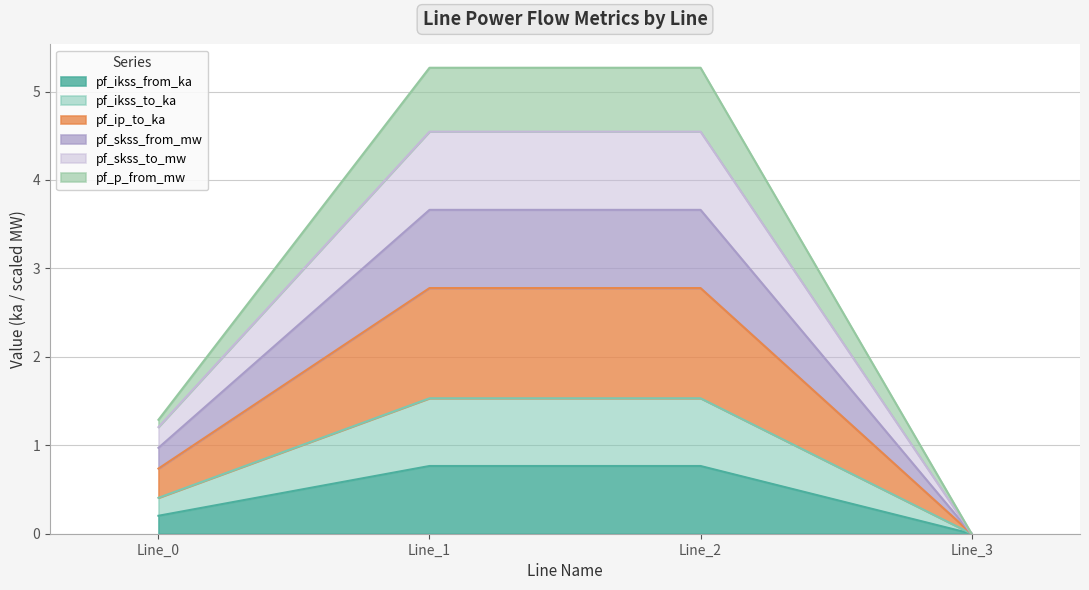

Is the value of pf_ip_to_ka at Line_2 greater than the value of pf_ikss_from_ka at Line_0?

Yes